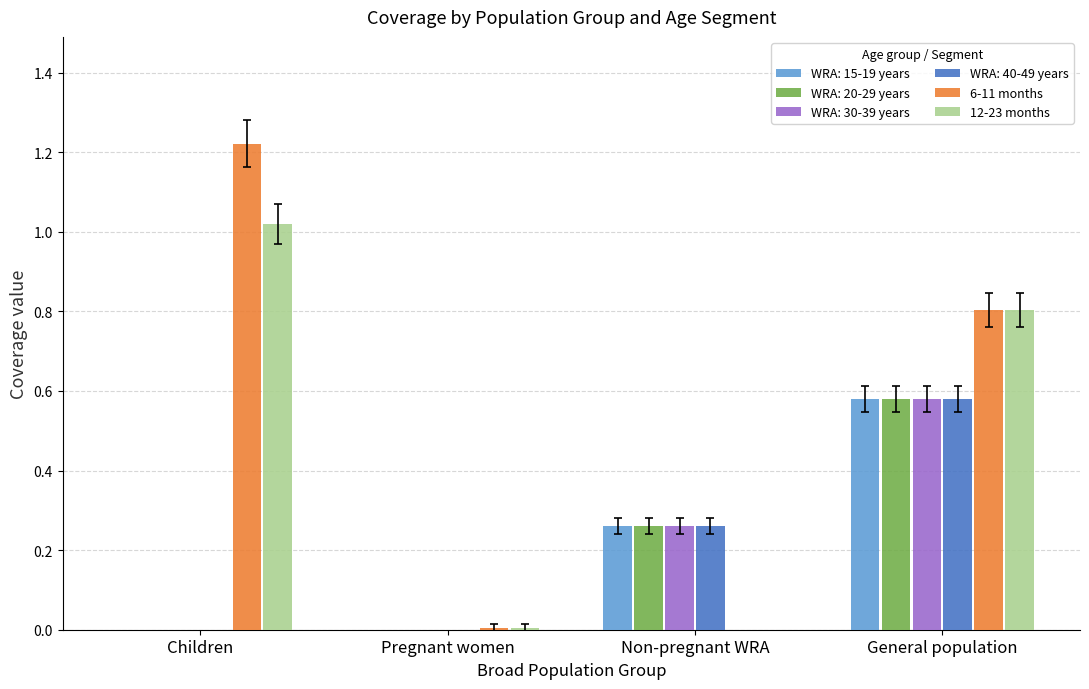

What is the difference between the 6-11 months values at General population and Pregnant women?

0.8